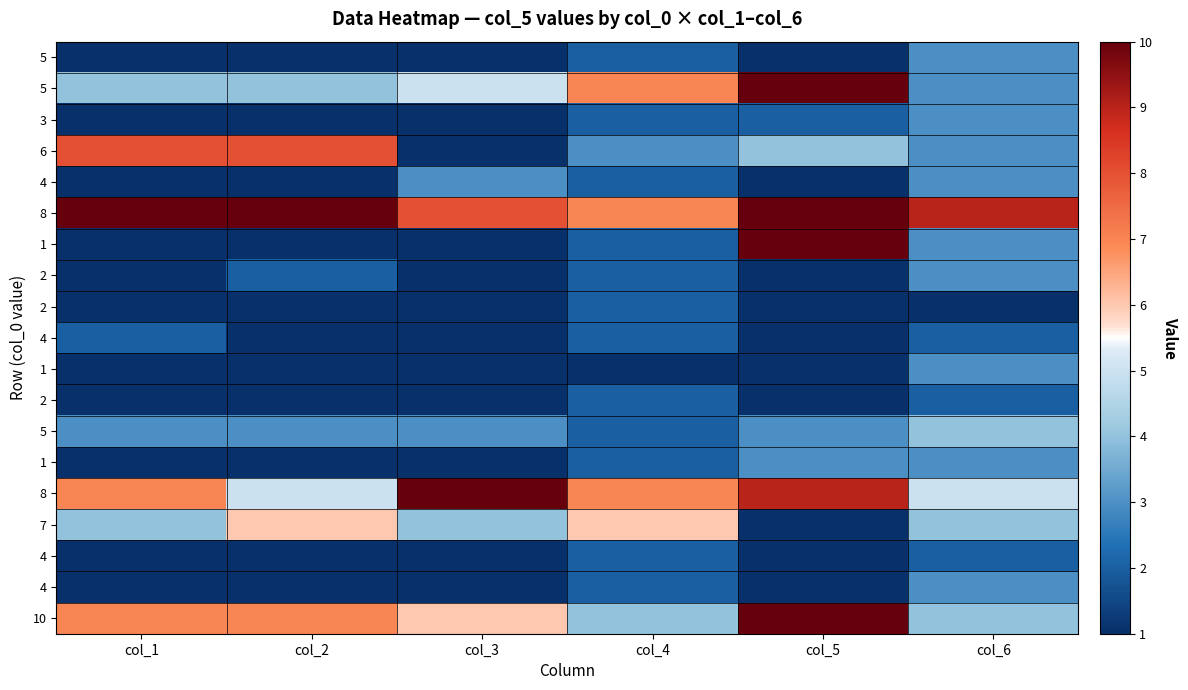

Which has a higher value, col_5 or col_3?

col_5